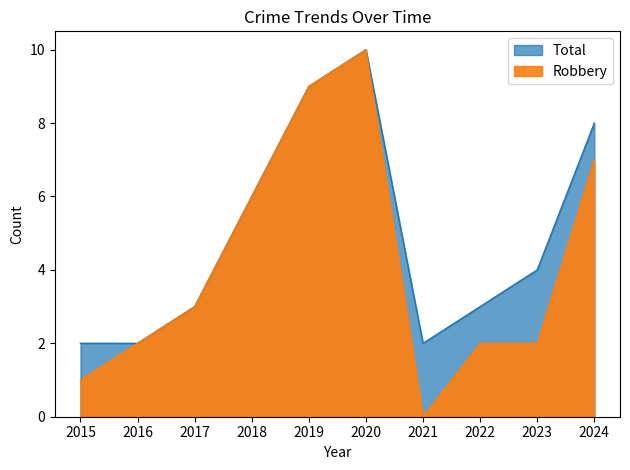

Which series has the largest total across all categories?

Total